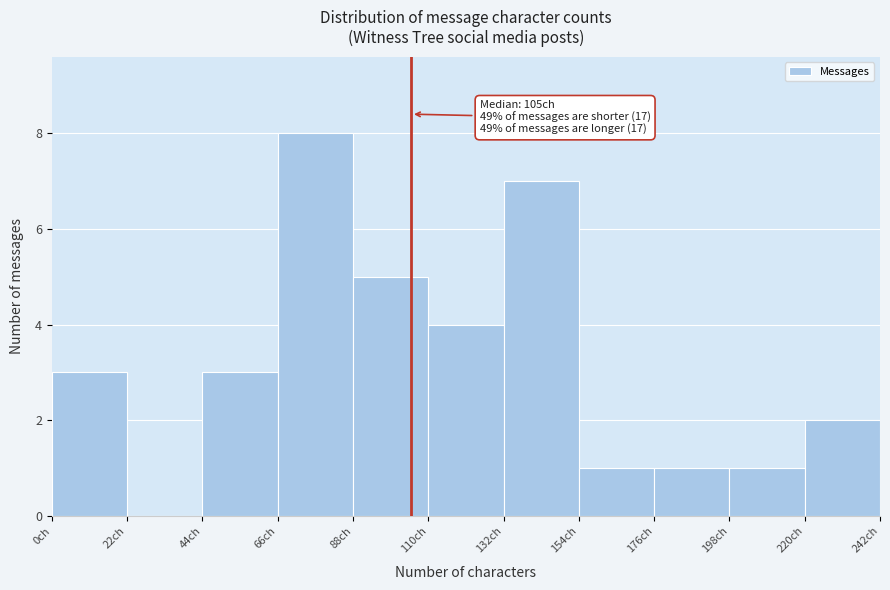

Which range on the x-axis has the tallest bar?

66 to 88